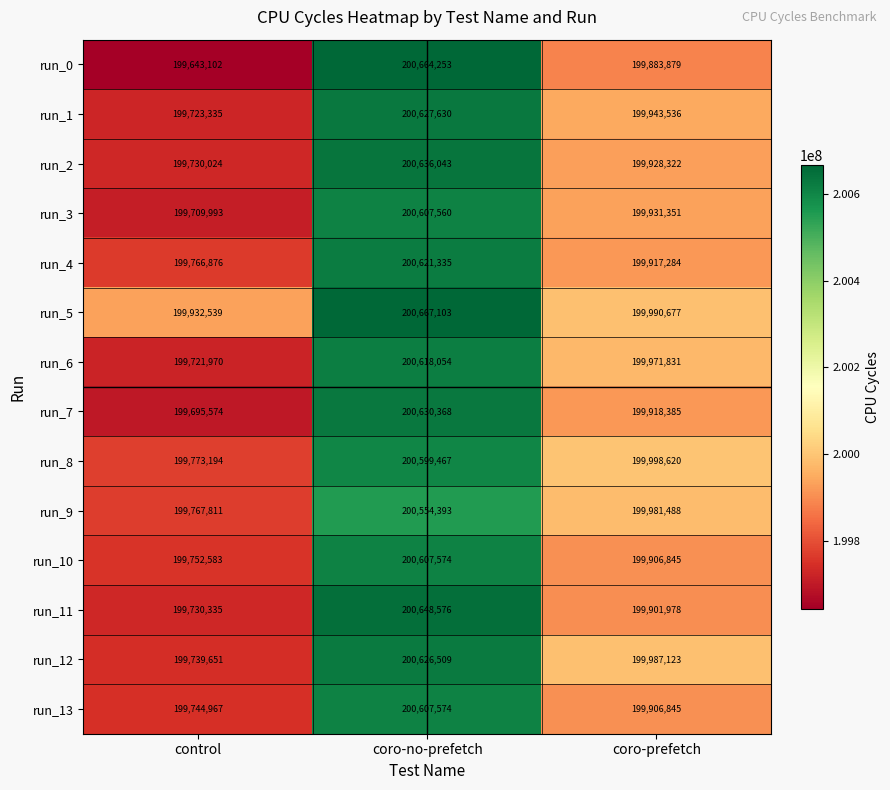

Is the value of run_12 at coro-no-prefetch greater than the value of run_3 at control?

Yes